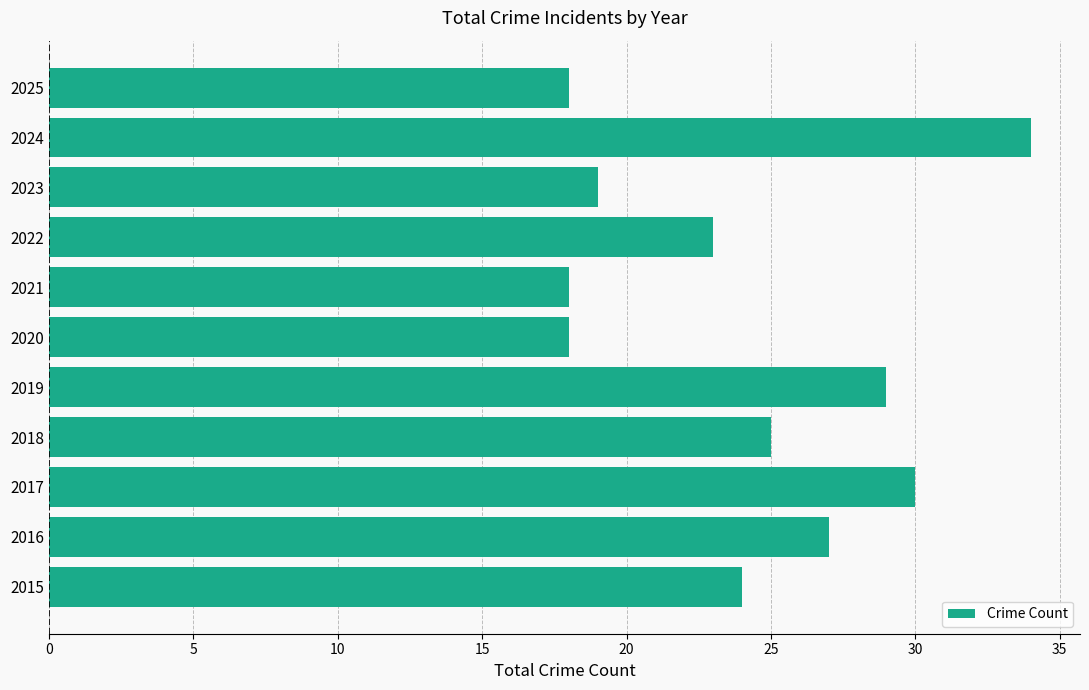

True or false: the data shows 6 at 2021.

False